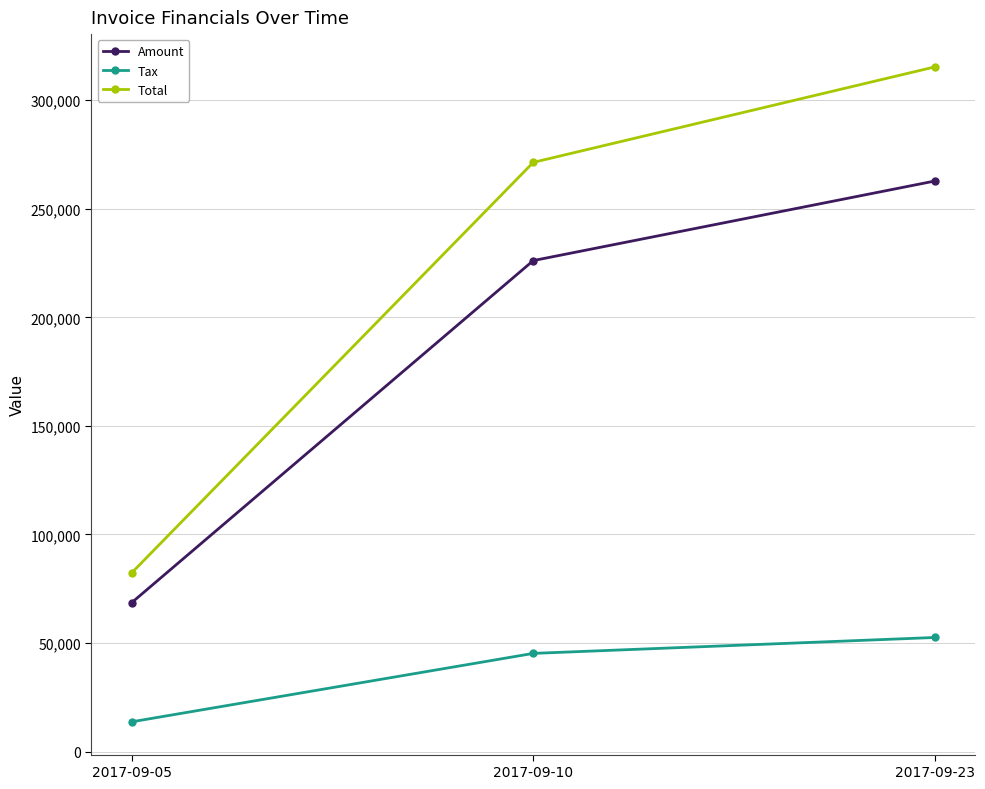

Which series has the largest total across all categories?

Total